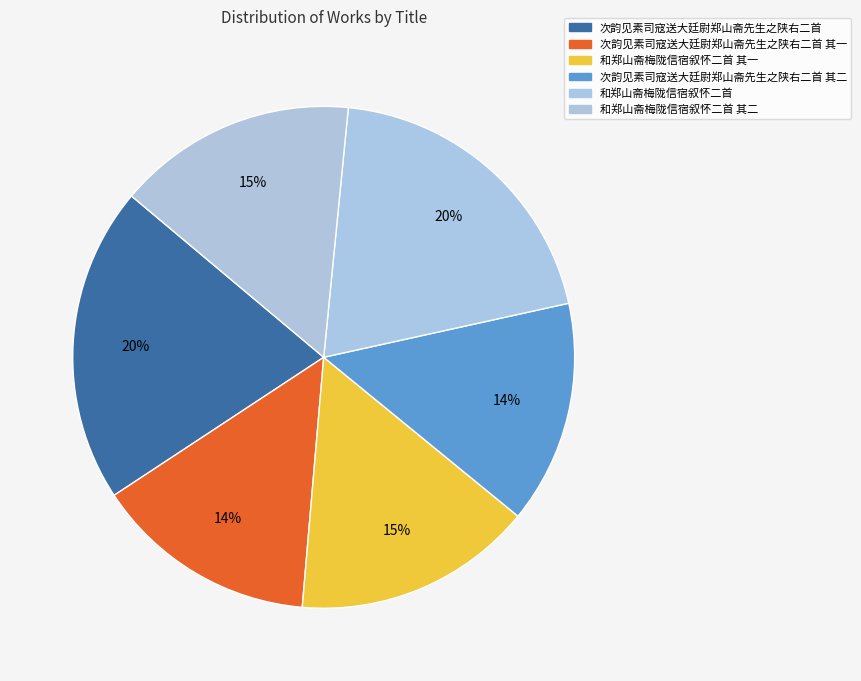

Does 次韵见素司寇送大廷尉郑山斋先生之陕右二首 其一 account for over 50% of the chart?

No